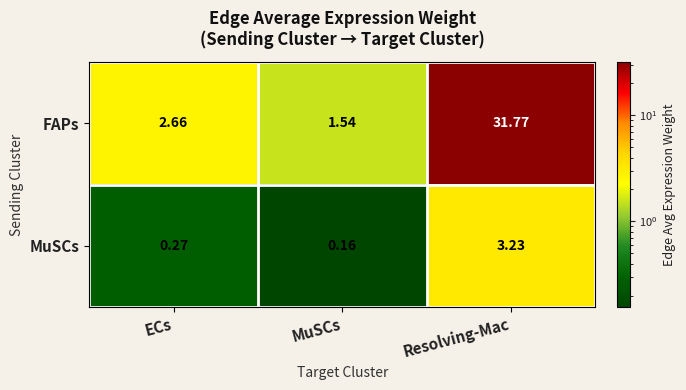

At which category is the sum across all series the highest?

Resolving-Mac